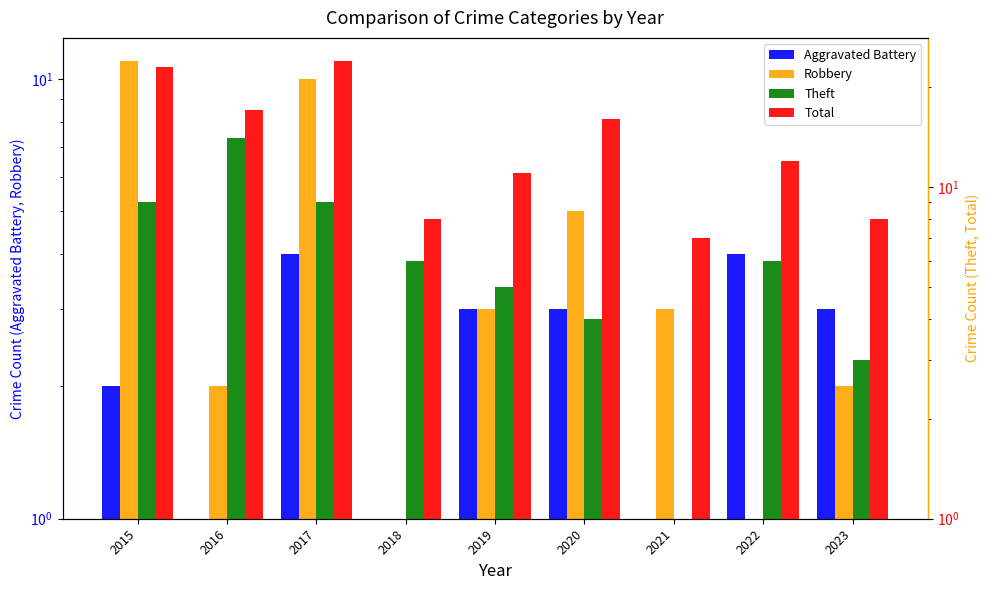

What is the spread (max minus min) of values at 2015?

21